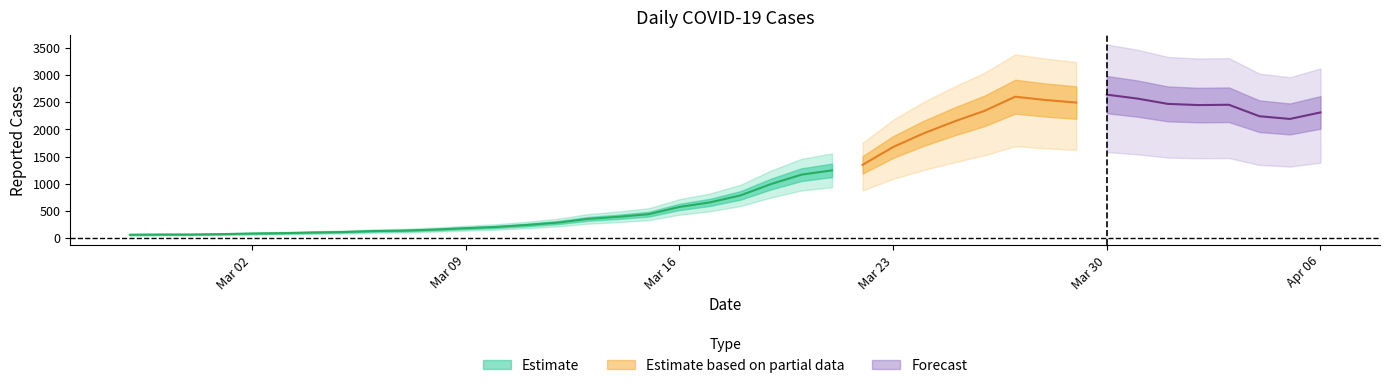

What is the change in value from 2020-03-28 to 2020-04-06?

-228